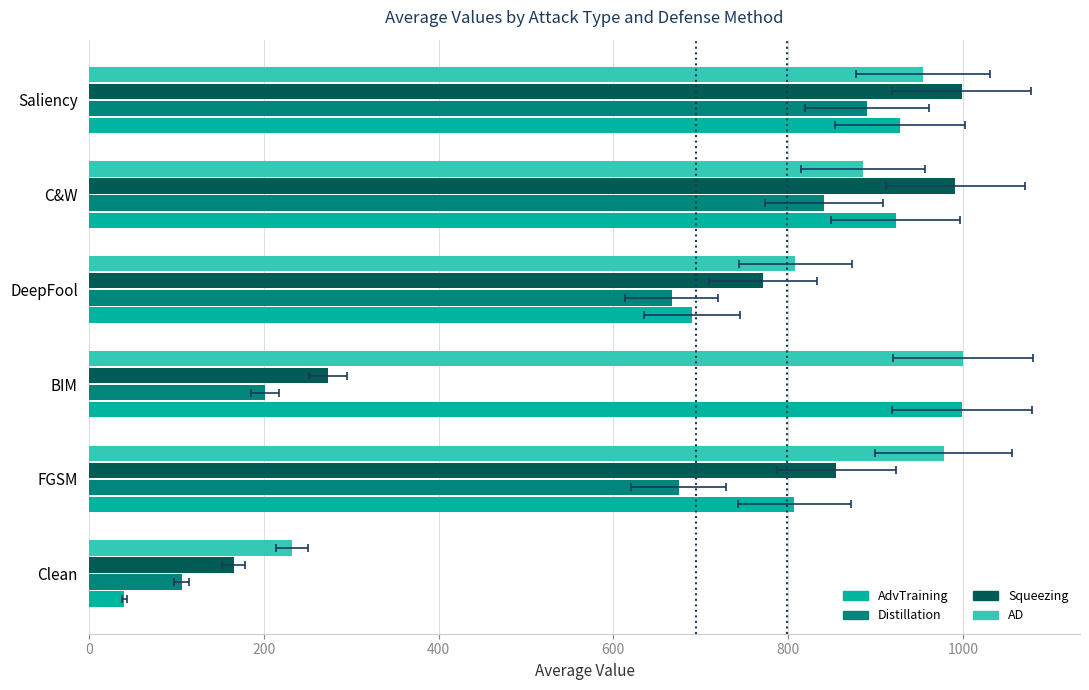

How many data points in AD are less than 954?

3